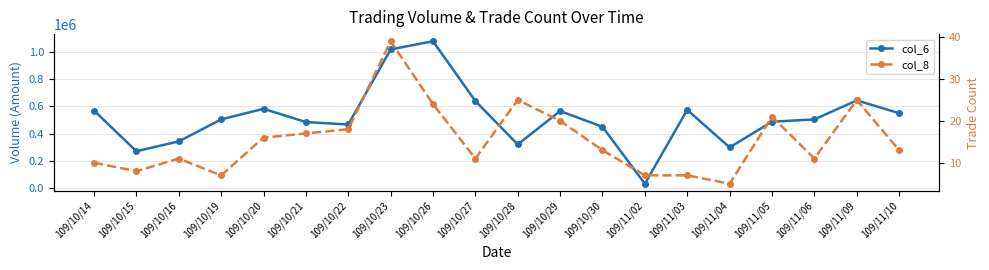

How many categories are shown in the chart?

20